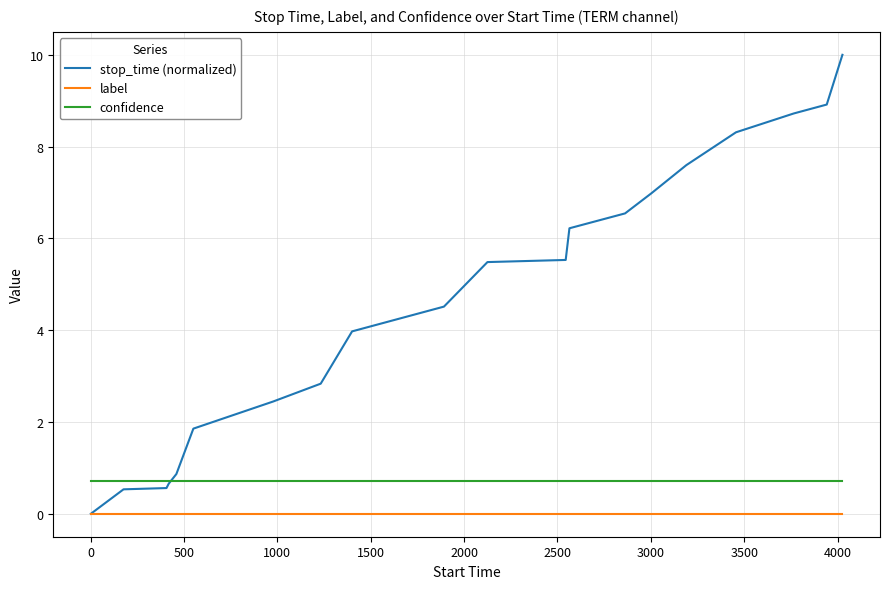

Which series has the largest total across all categories?

stop_time (normalized)